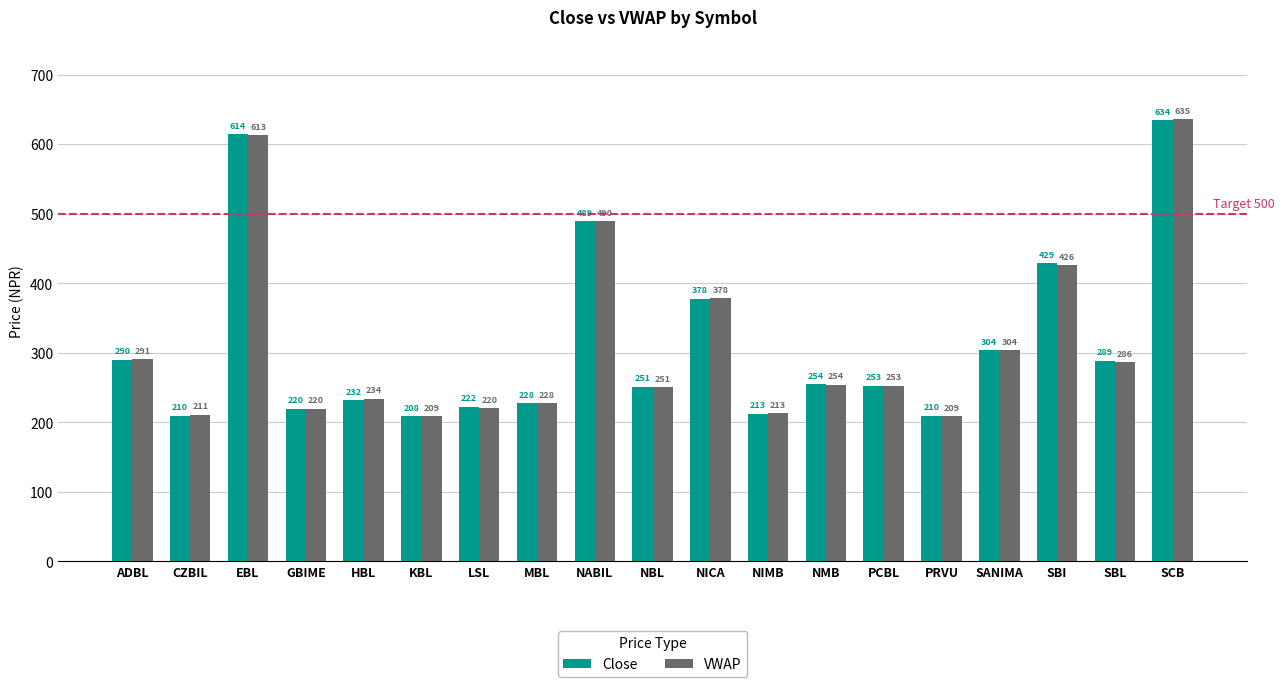

How many data points in VWAP are less than 252?

9